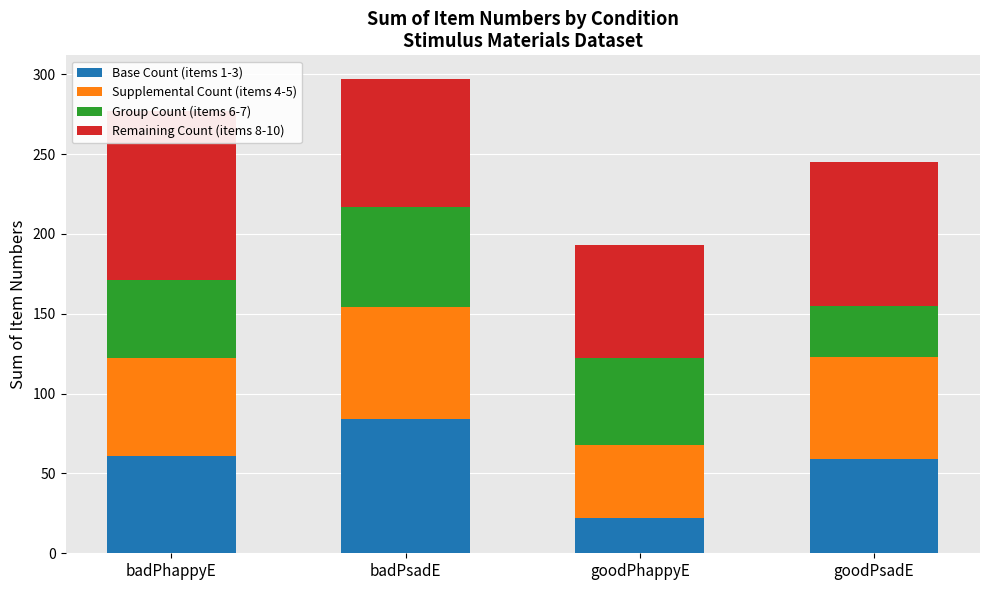

What is the label of the 4th bar from the left?

goodPsadE